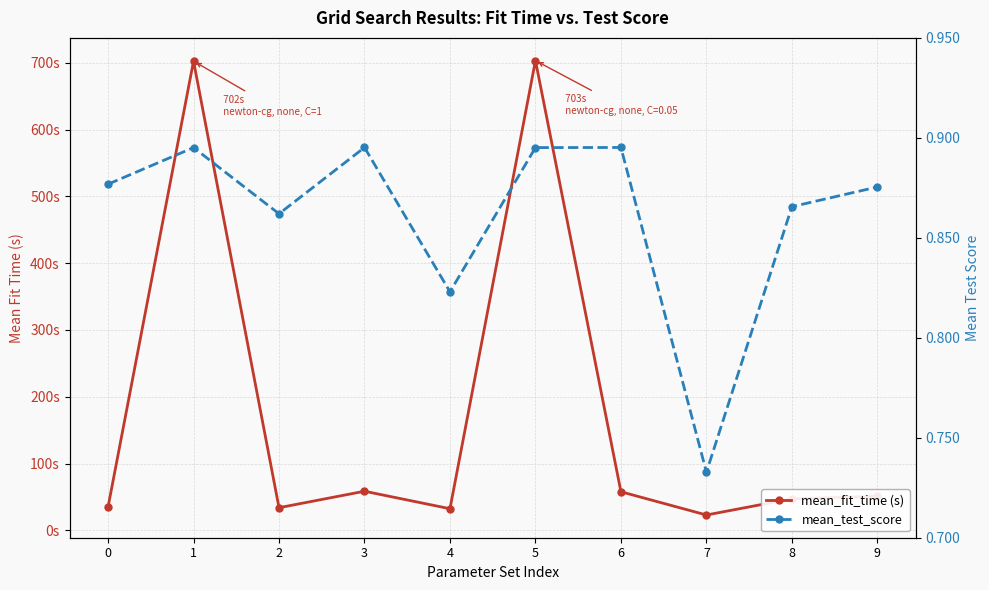

Is it true that mean_test_score equals 0.2 at 6?

False